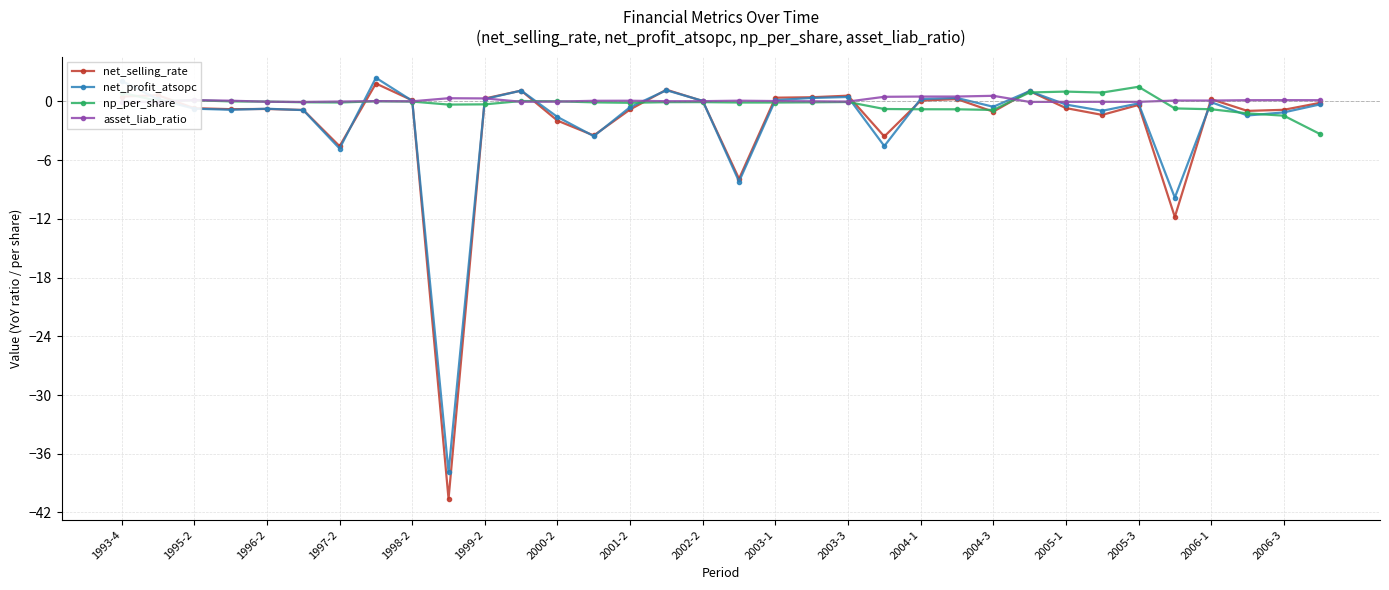

How many lines are shown in the chart?

4